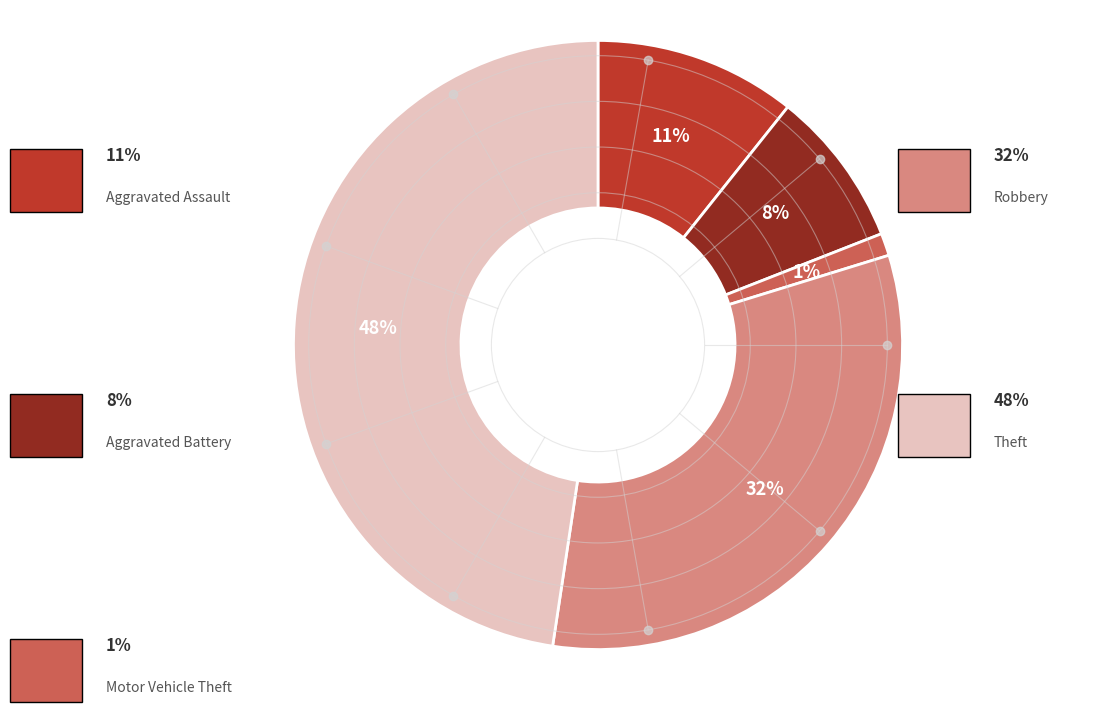

To the nearest percent, what is the average slice percentage?

20%